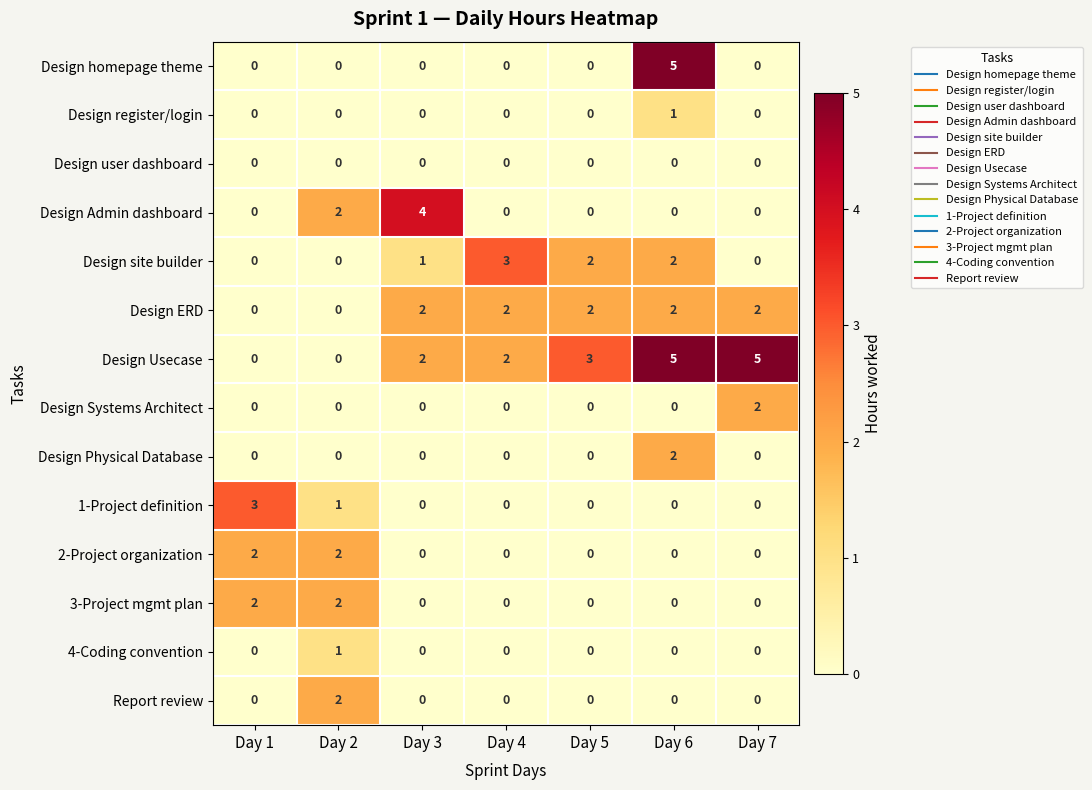

Is the value of 3-Project mgmt plan at Day 2 greater than the value of 1-Project definition at Day 3?

Yes